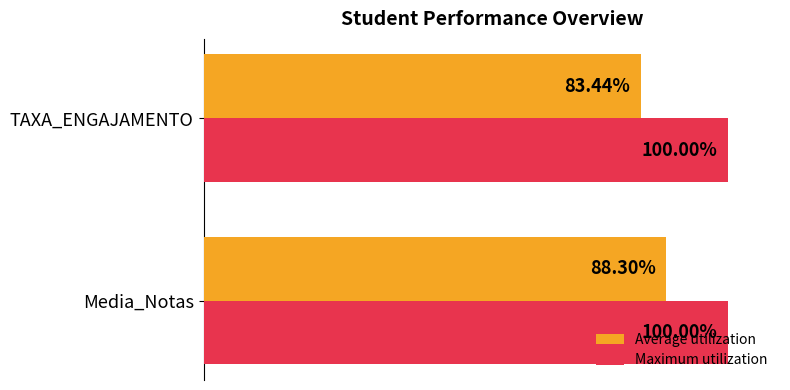

Which series has the largest total across all categories?

Maximum utilization